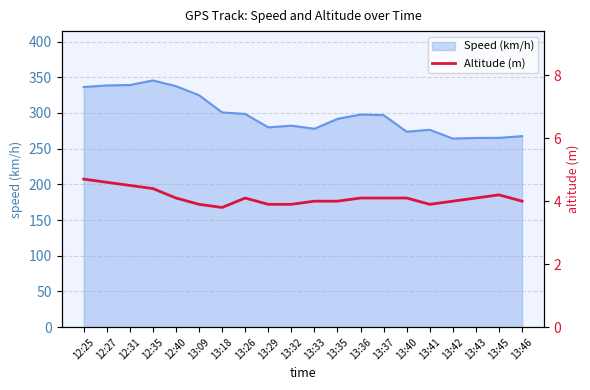

What is the change in value from 13:42 to 13:43?

+0.1